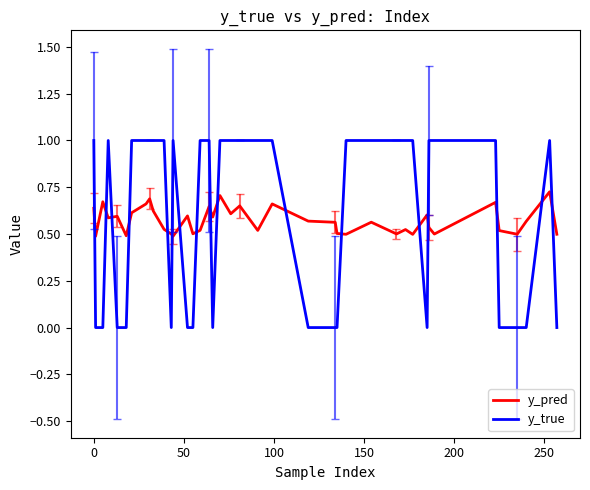

True or false: y_pred and y_true cross at least once.

True